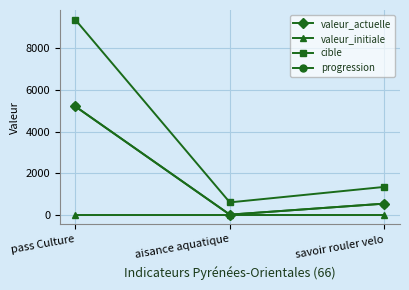

Is this an area chart (filled region under the line)?

No